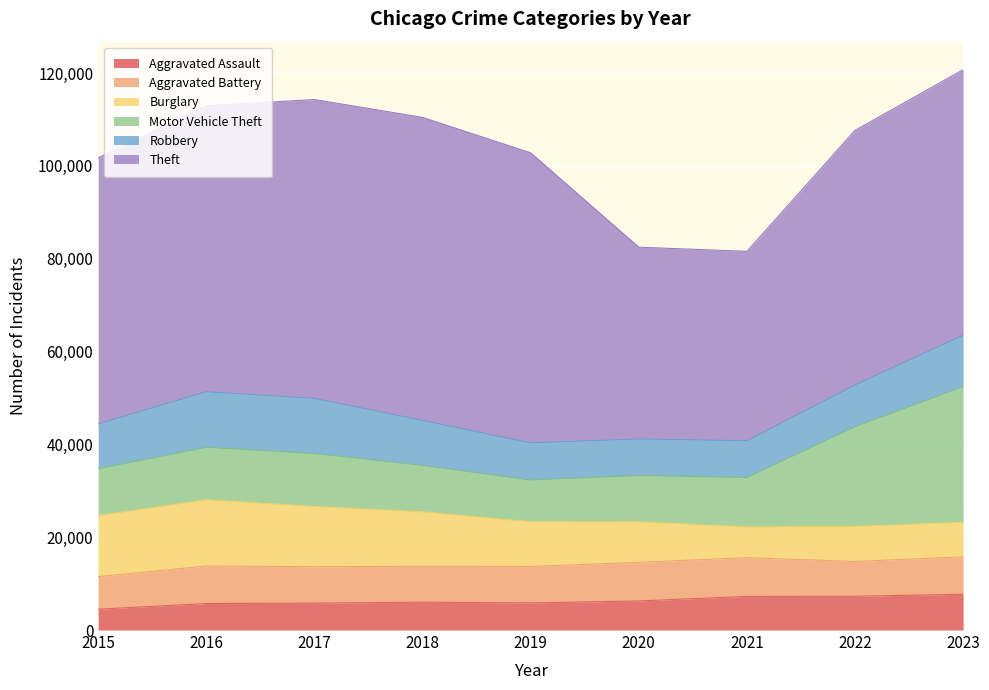

At which category is the sum across all series the highest?

2023